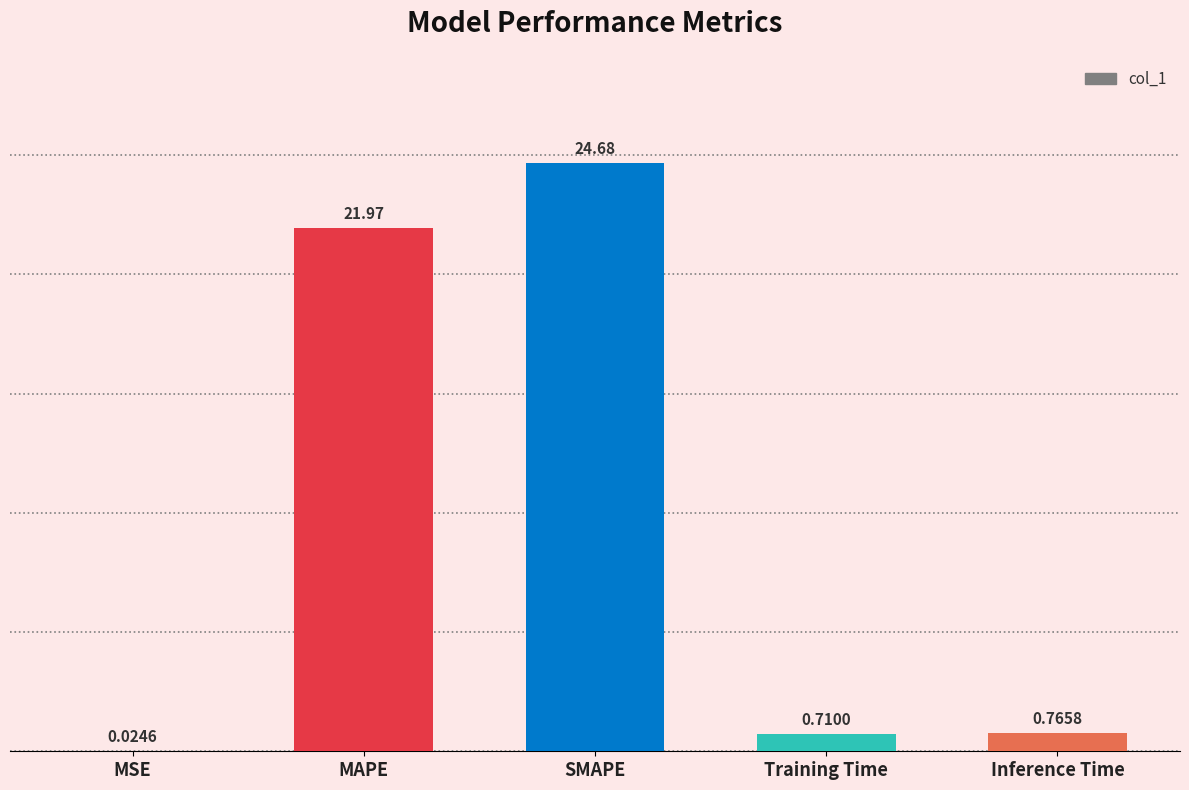

What is the sum of all values?

48.2